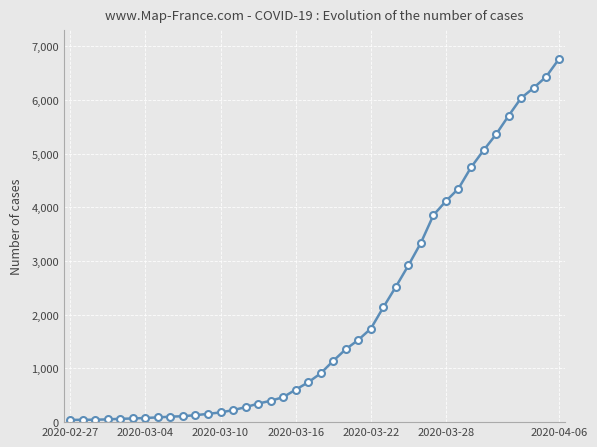

What is the difference between the second highest and second lowest values?

6393